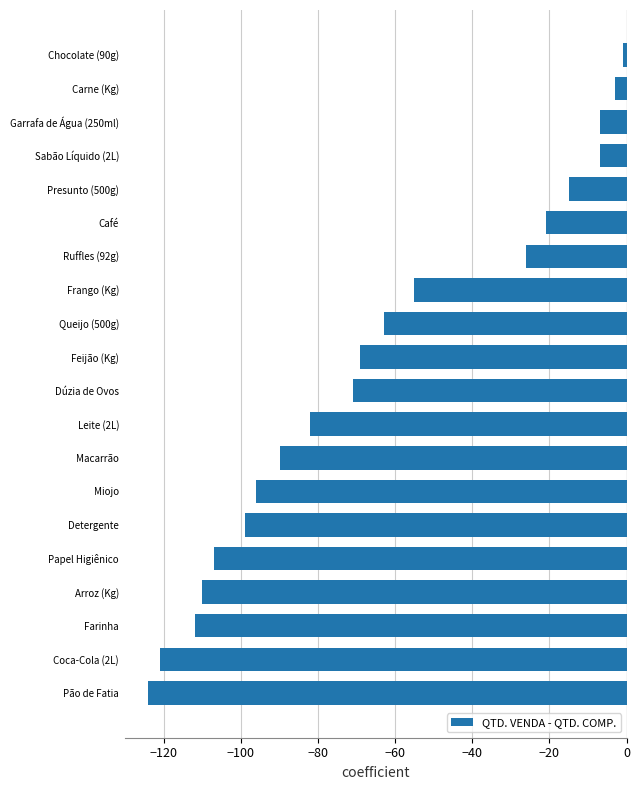

Reading bottom to top, transcribe all the data shown in this chart.

-124	-121	-112	-110	-107	-99	-96	-90	-82	-71	-69	-63	-55	-26	-21	-15	-7	-7	-3	-1